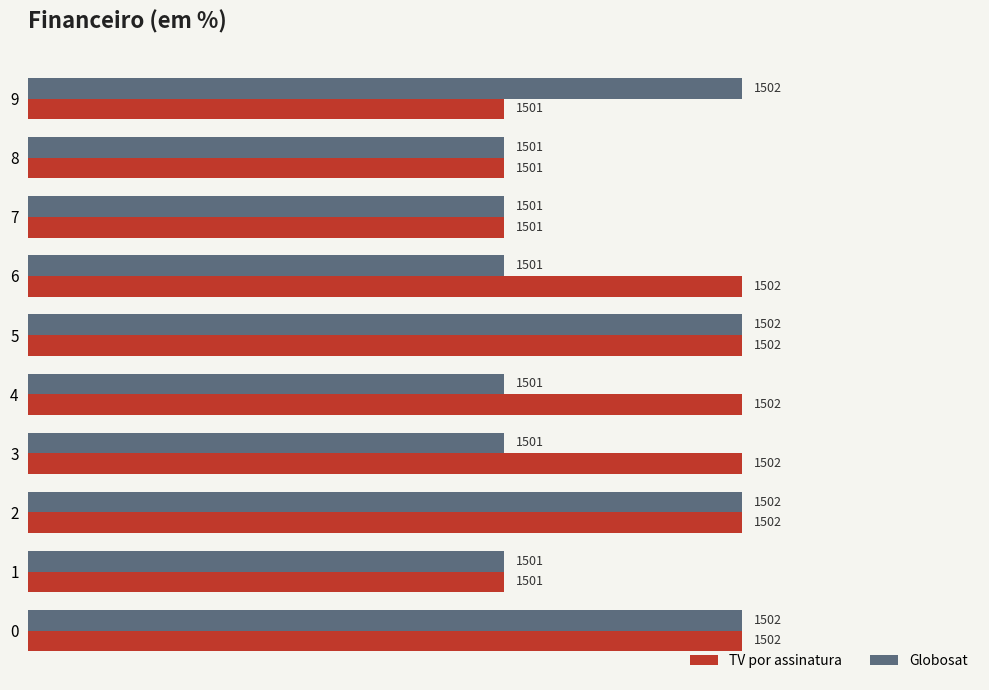

Is it true that Globosat equals 1502 at 9?

True